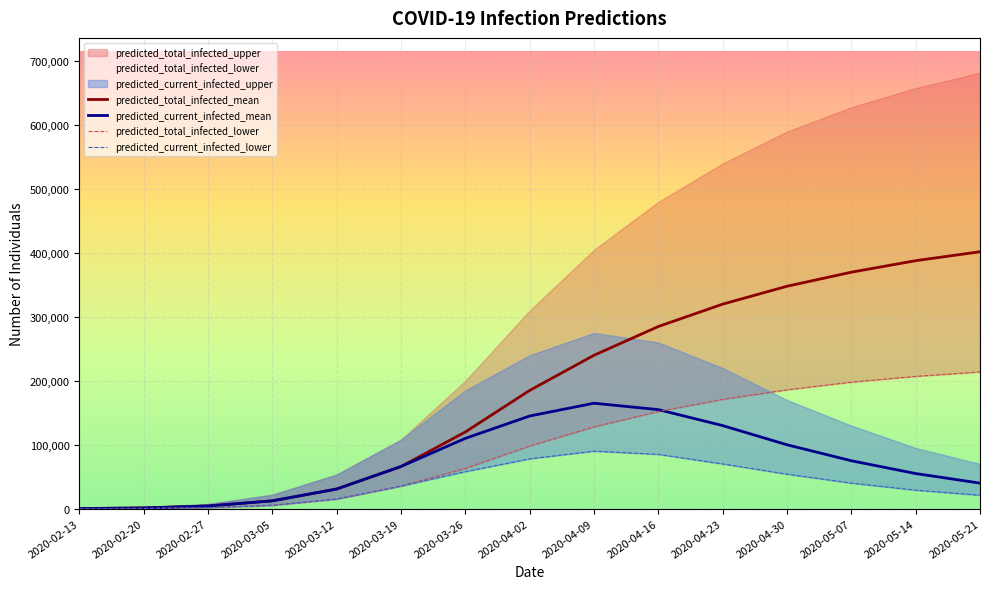

What is the difference between the maximum and minimum values in the predicted_current_infected_mean series?

164852